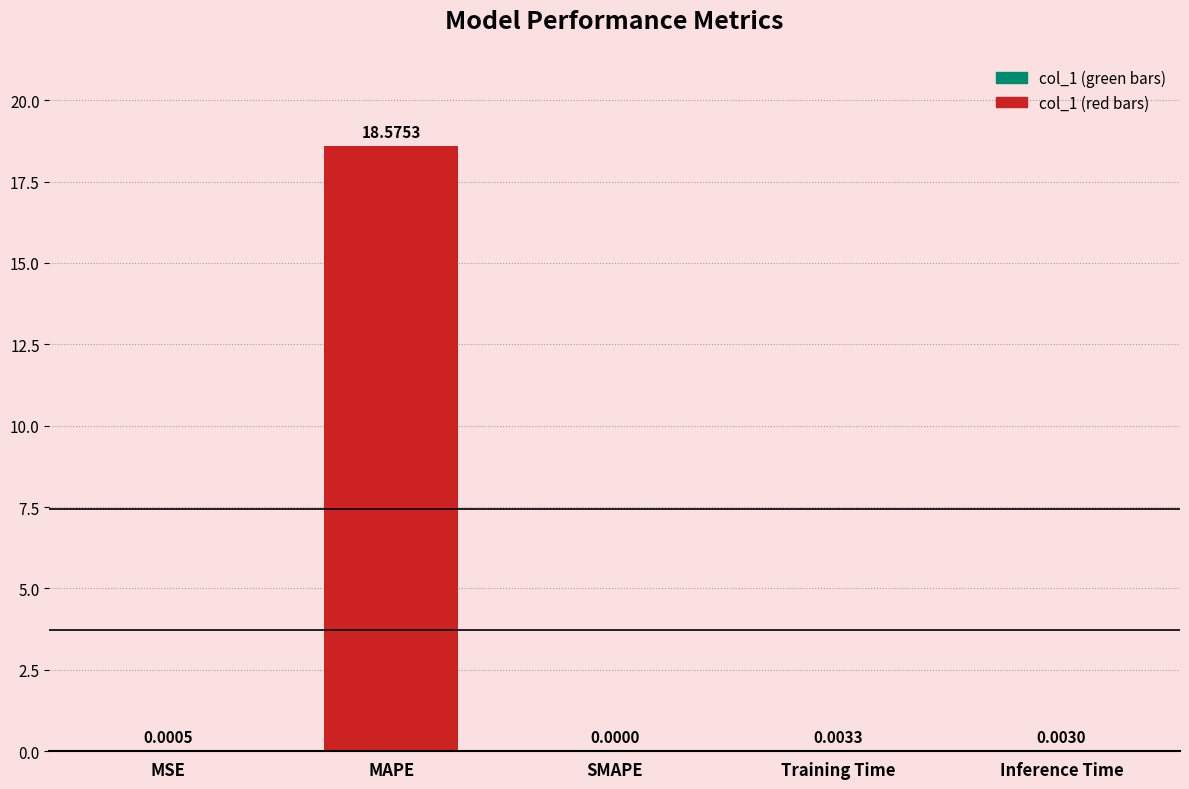

What is the sum of the values at MAPE and MSE?

18.6